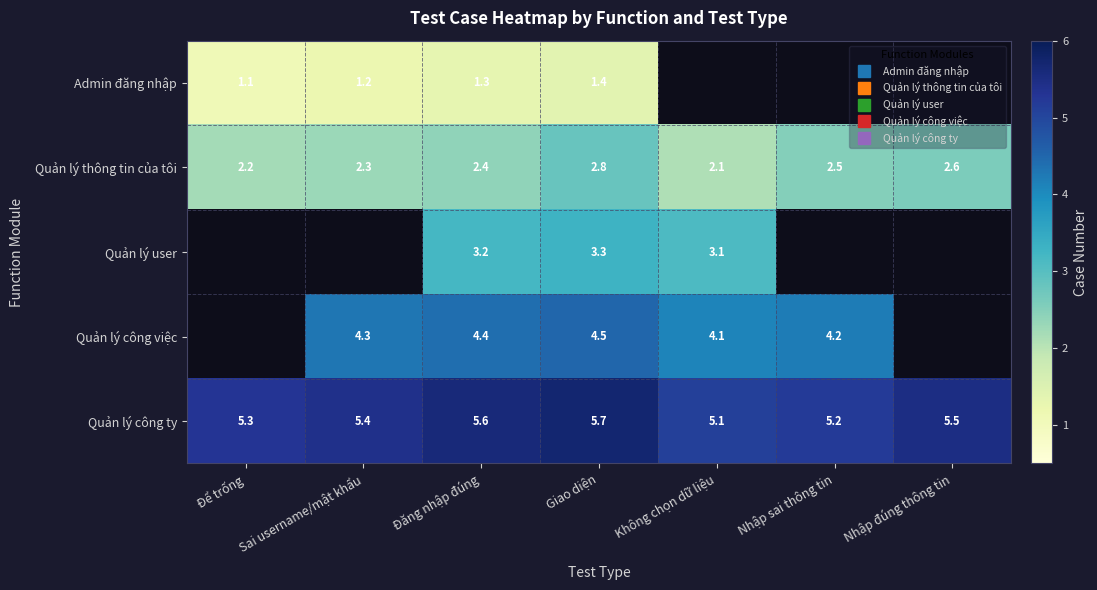

At which category does the chart reach its minimum across all series?

Không chọn dữ liệu